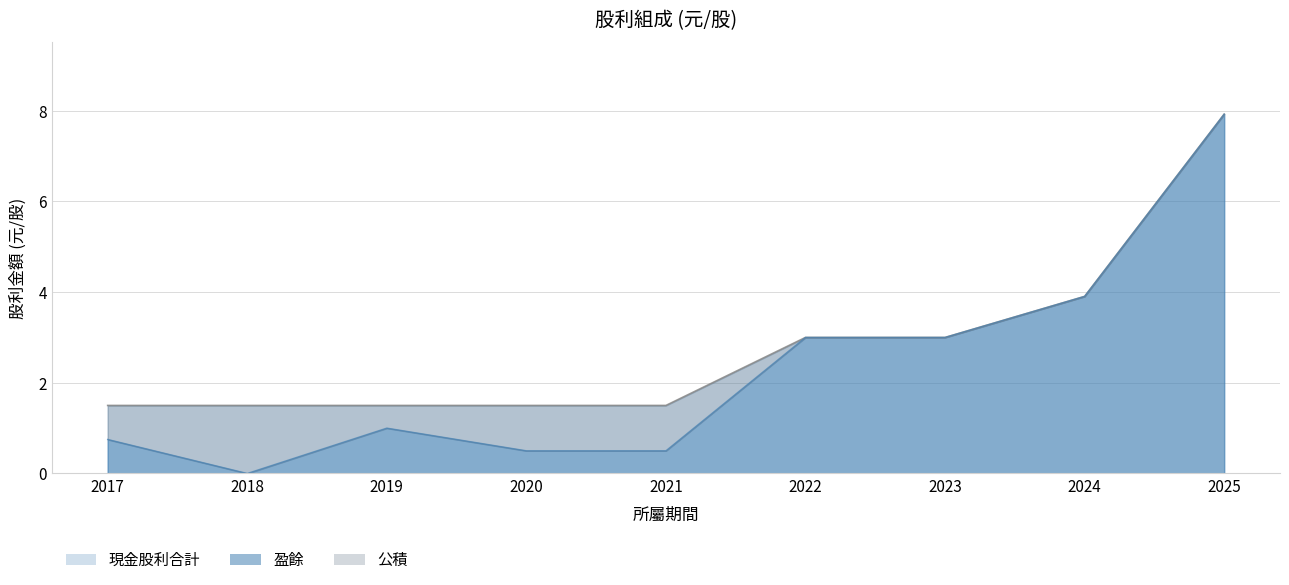

How many positive values does the 公積 series have?

5